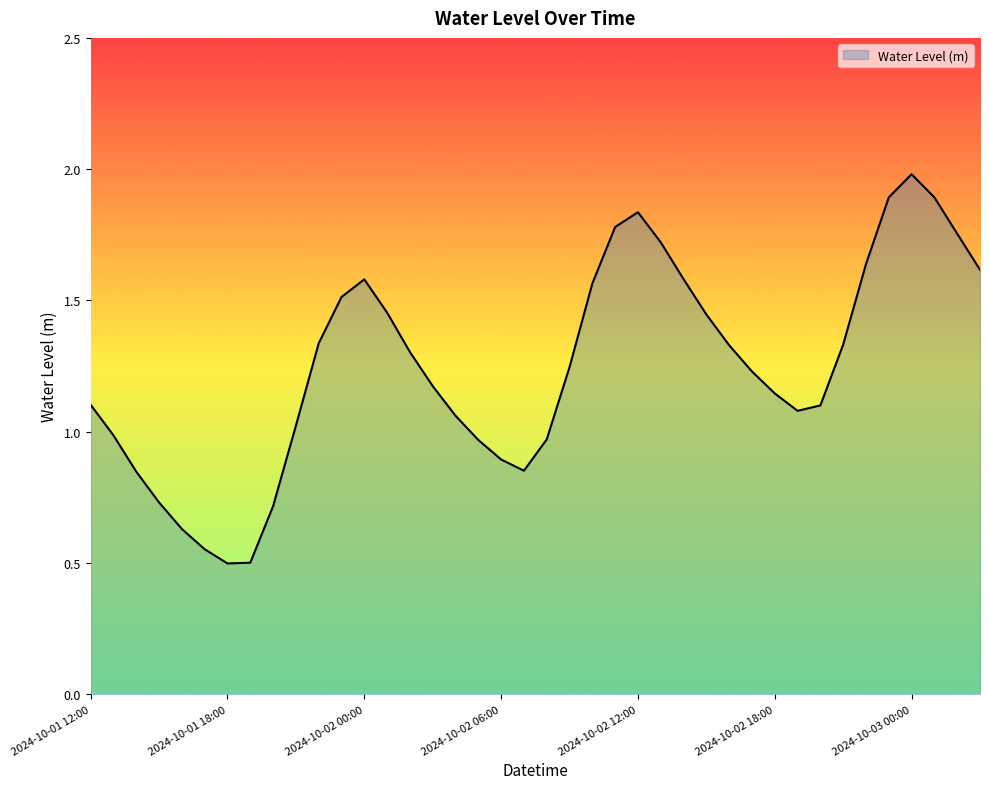

How many distinct data groups are displayed?

1